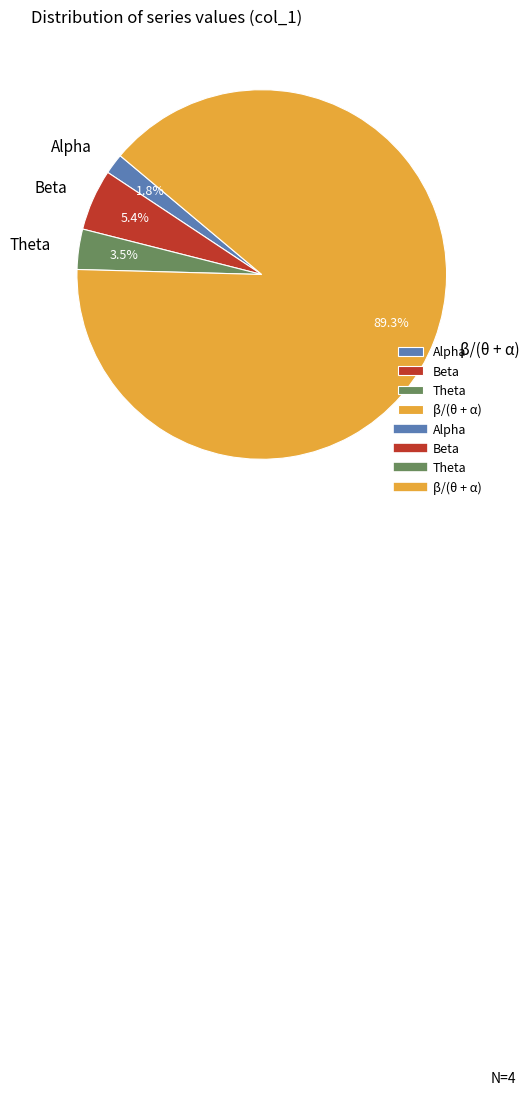

Which has a higher value, Alpha or Theta?

Theta